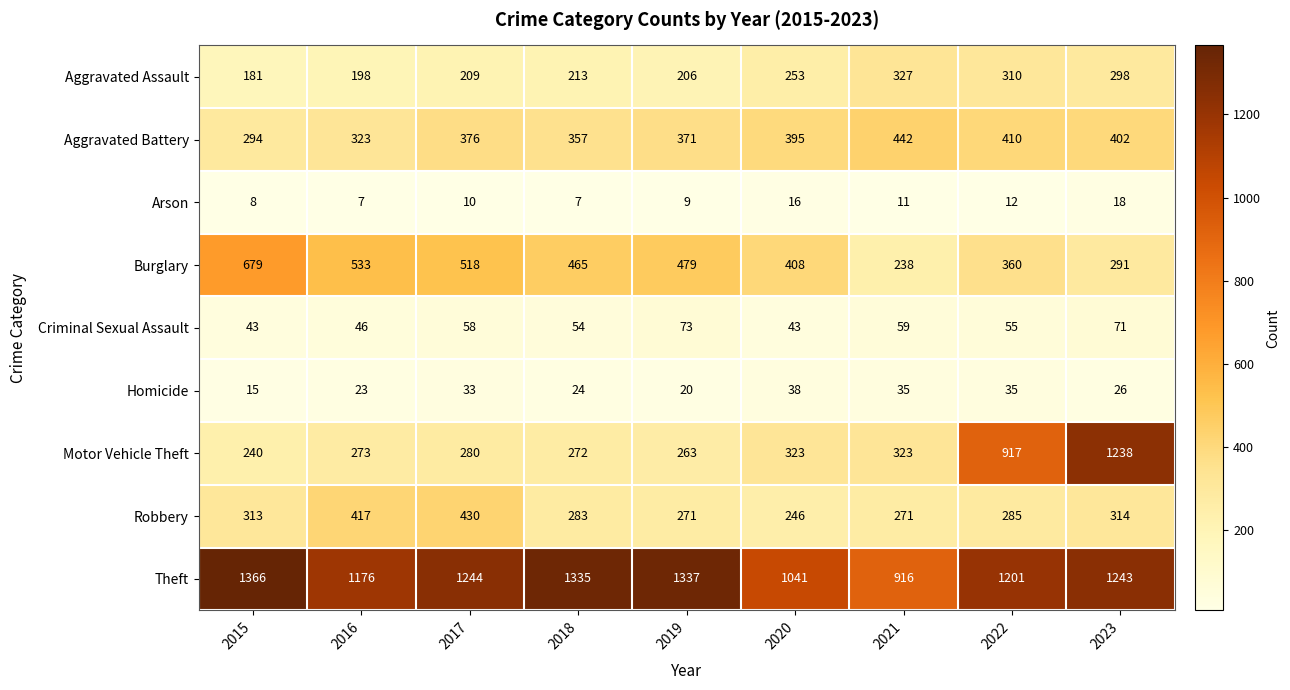

Which label corresponds to the largest value in the chart?

2015